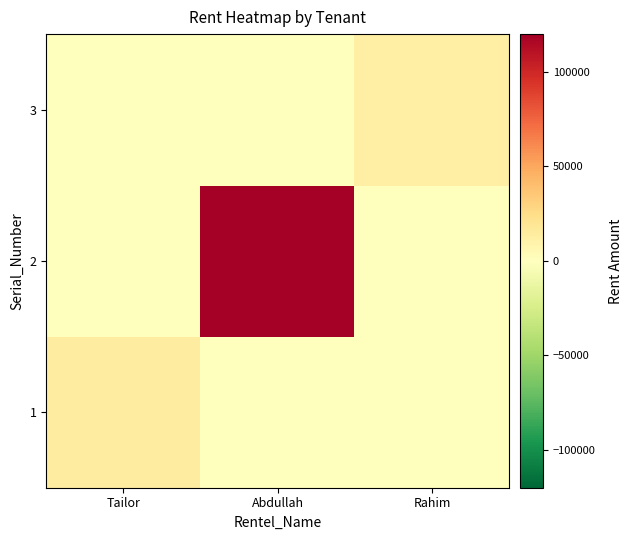

At how many categories does at least one series exceed 11790?

3